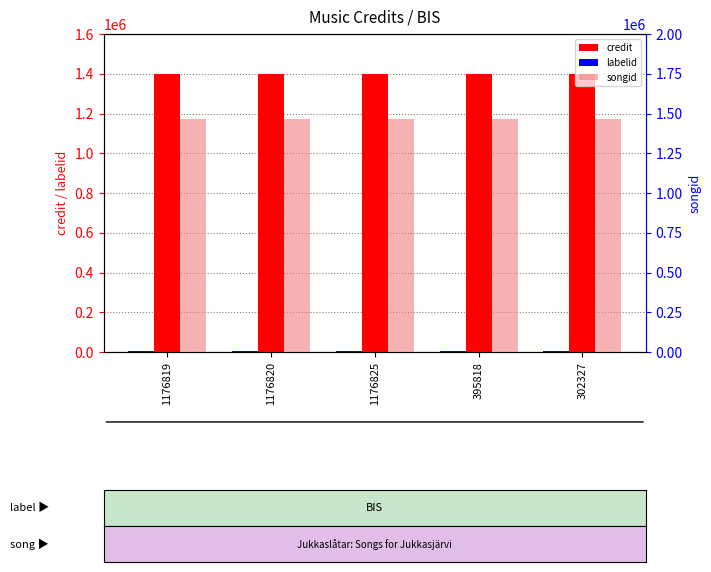

Are the bars horizontal?

No